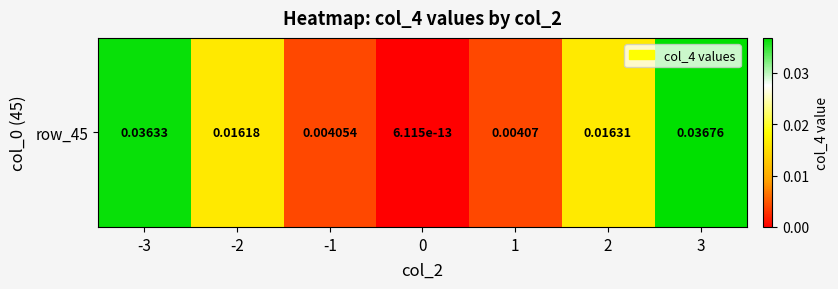

The chart shows a value of 0.0 at 3. True or false?

False